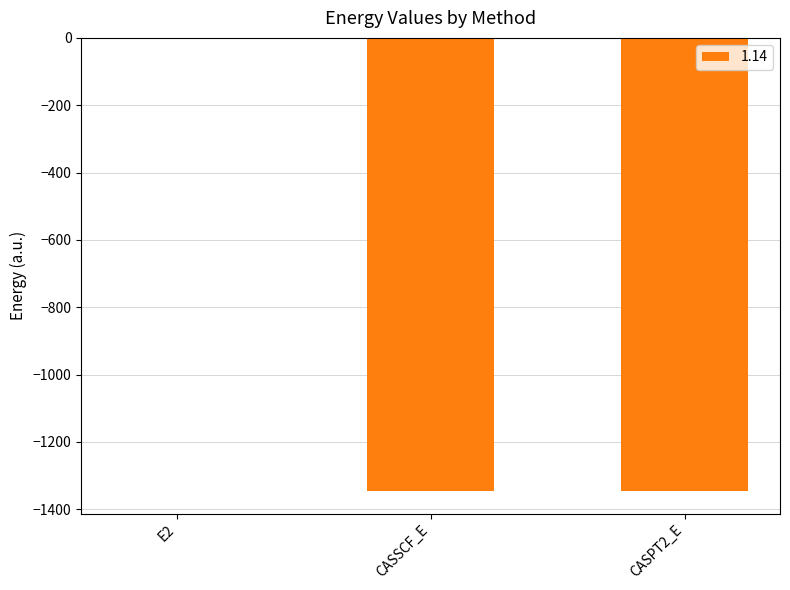

Which label corresponds to the largest value in the chart?

E2